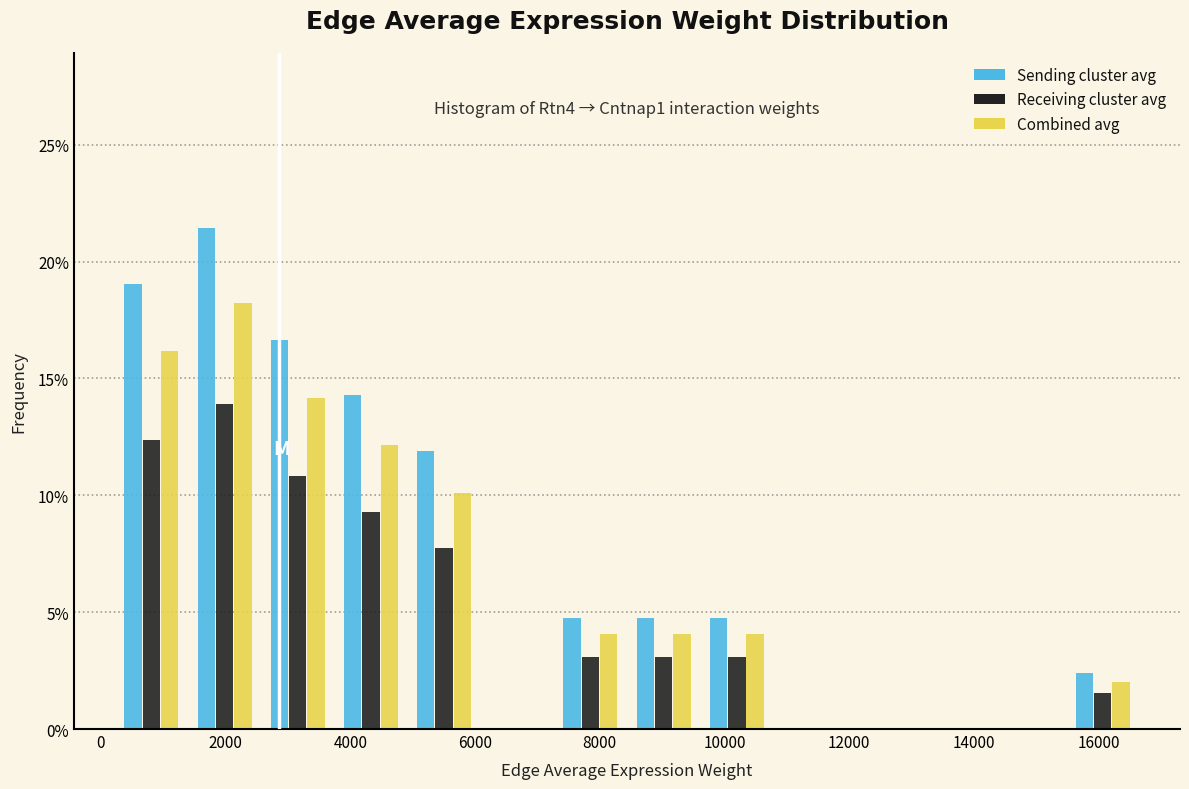

In the Receiving cluster avg series, which range on the x-axis has the tallest bar?

1400 to 2600